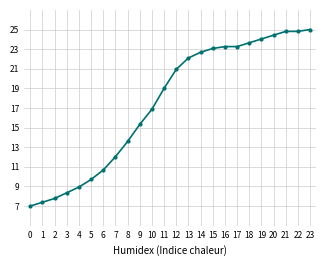

Where does the data first go above 20?

12